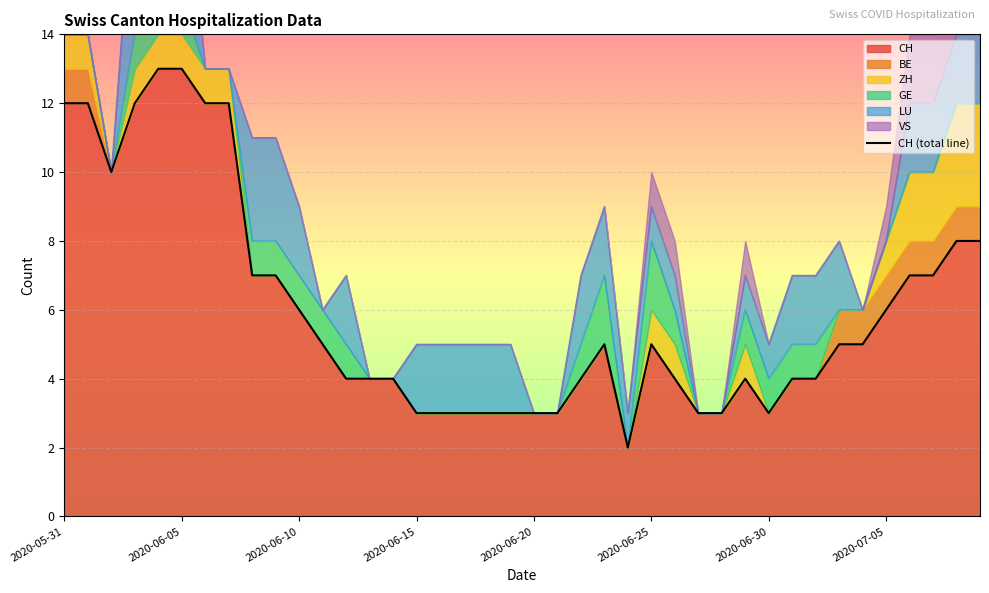

What is the highest value of the CH series?

13